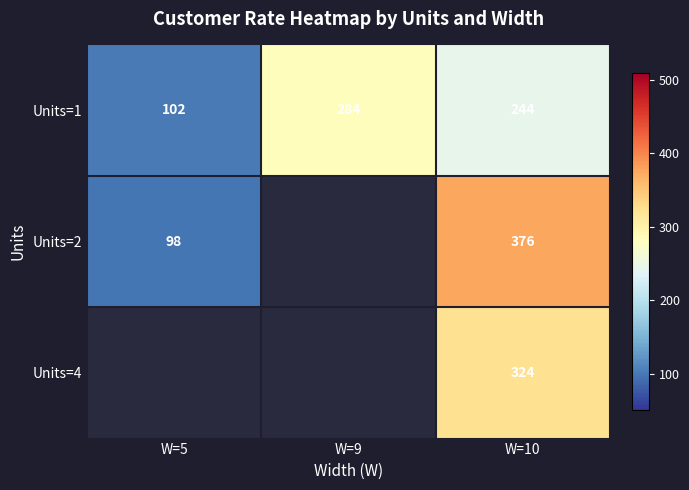

What is the difference between the maximum and second lowest values in the Units=1 series?

39.4